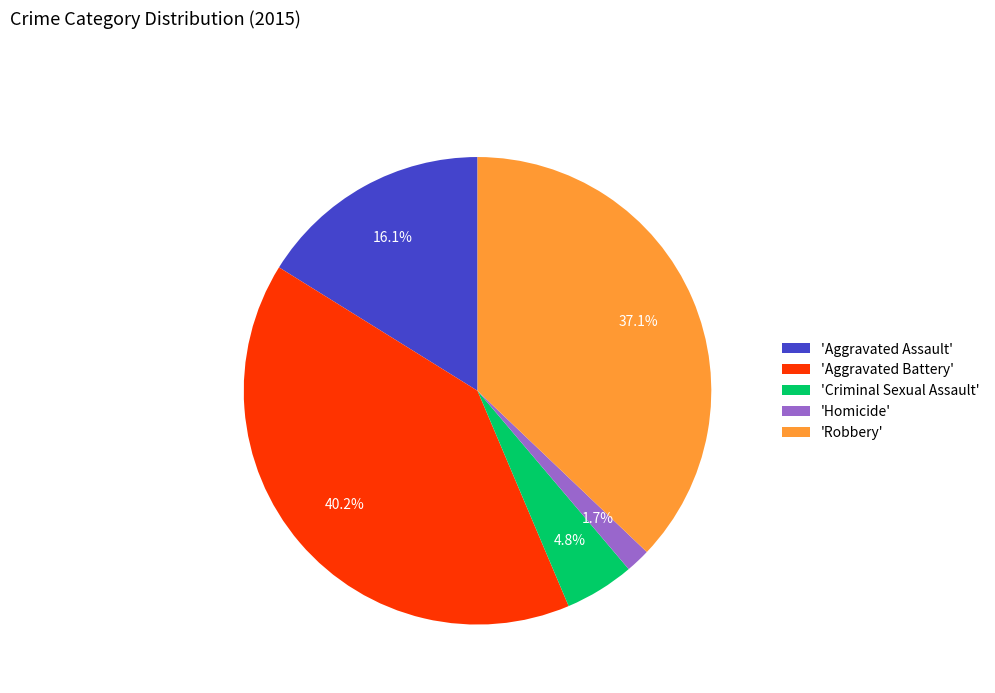

Which slice is the largest?

'Aggravated Battery'